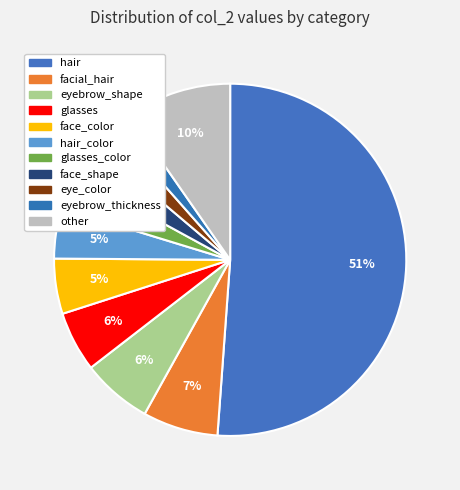

To the nearest percent, what is the difference between the largest and smallest slice percentages?

49%